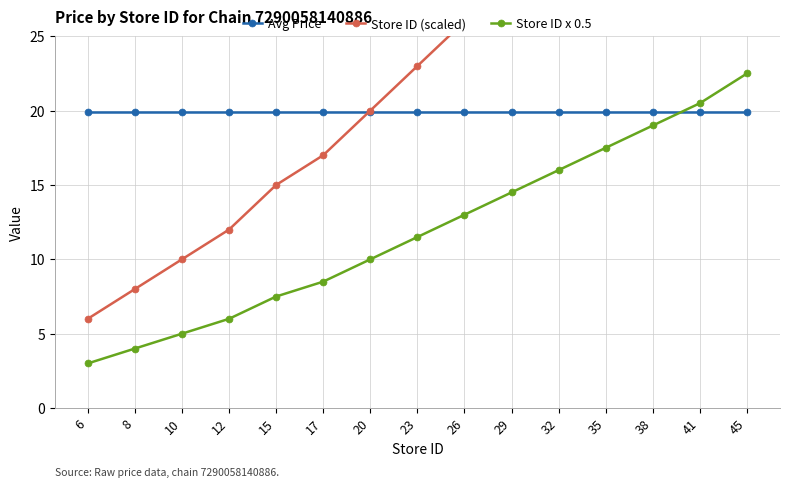

What is the maximum value shown in the chart?

45.0